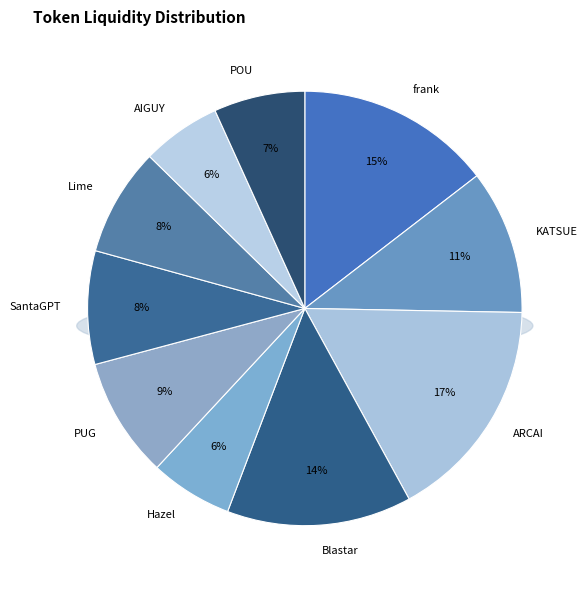

To the nearest percent, what is the difference between the largest and smallest slice percentages?

11%